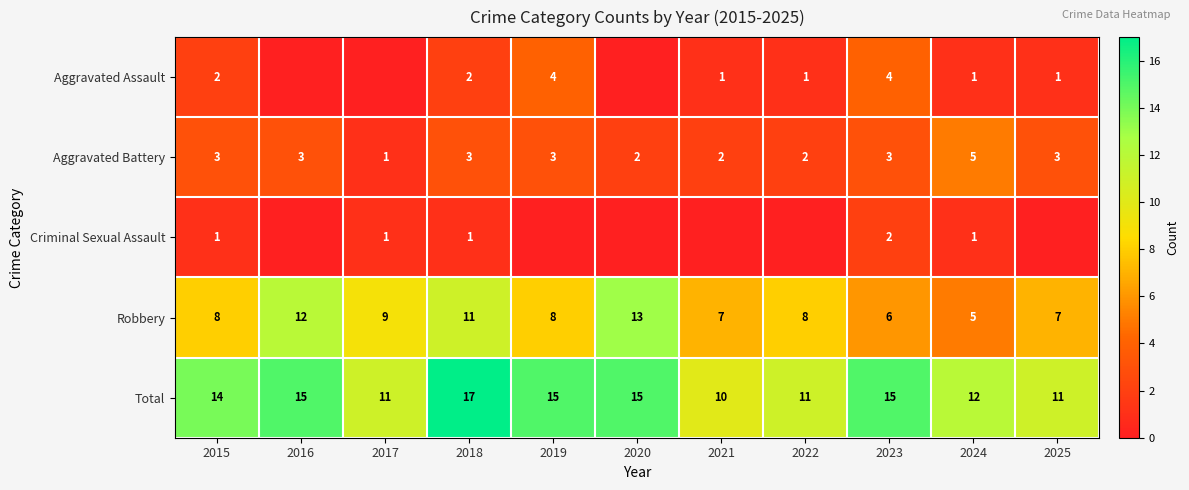

What is the difference between the second highest and minimum values in the Robbery series?

7